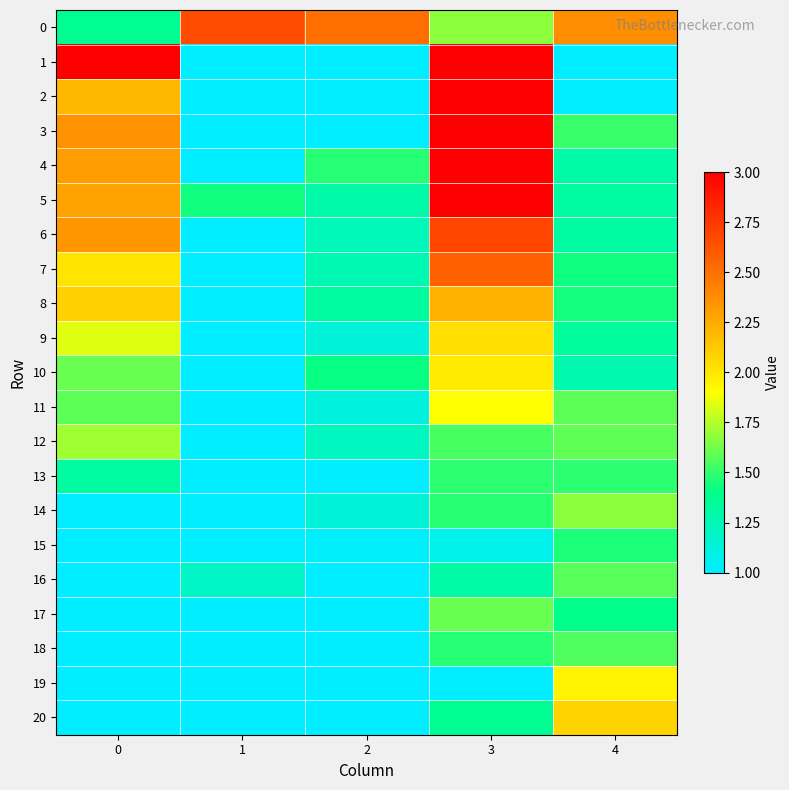

At how many categories does at least one series exceed 2?

5